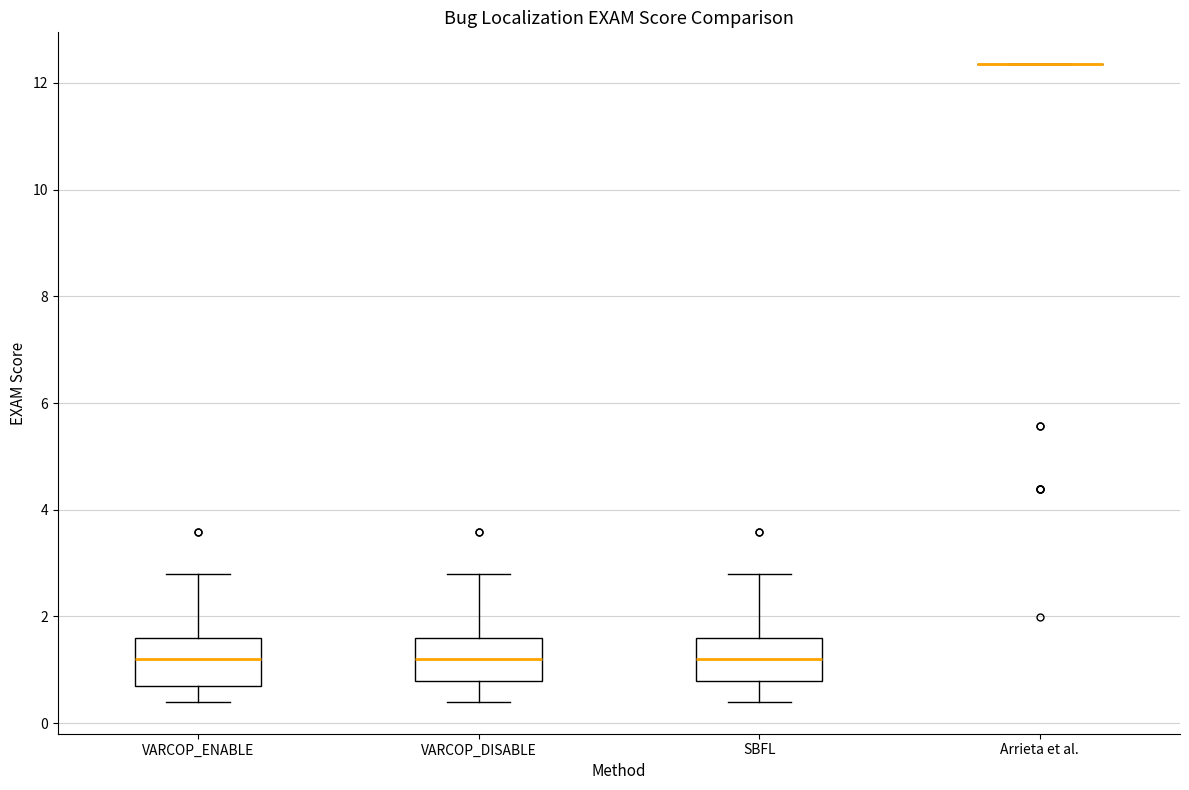

Reading left to right, read every box against the y-axis: the position of its median line, the range the box covers, and the ends of its whiskers. The values are not printed on the chart, so give them approximately, as read against the axis.

VARCOP_ENABLE: median 1.2, box 0.6 to 1.6, whiskers 0.4 to 2.8
VARCOP_DISABLE: median 1.2, box 0.8 to 1.6, whiskers 0.4 to 2.8
SBFL: median 1.2, box 0.8 to 1.6, whiskers 0.4 to 2.8
Arrieta et al.: box collapsed to a line at 12.4, whiskers 12.4 to 12.4